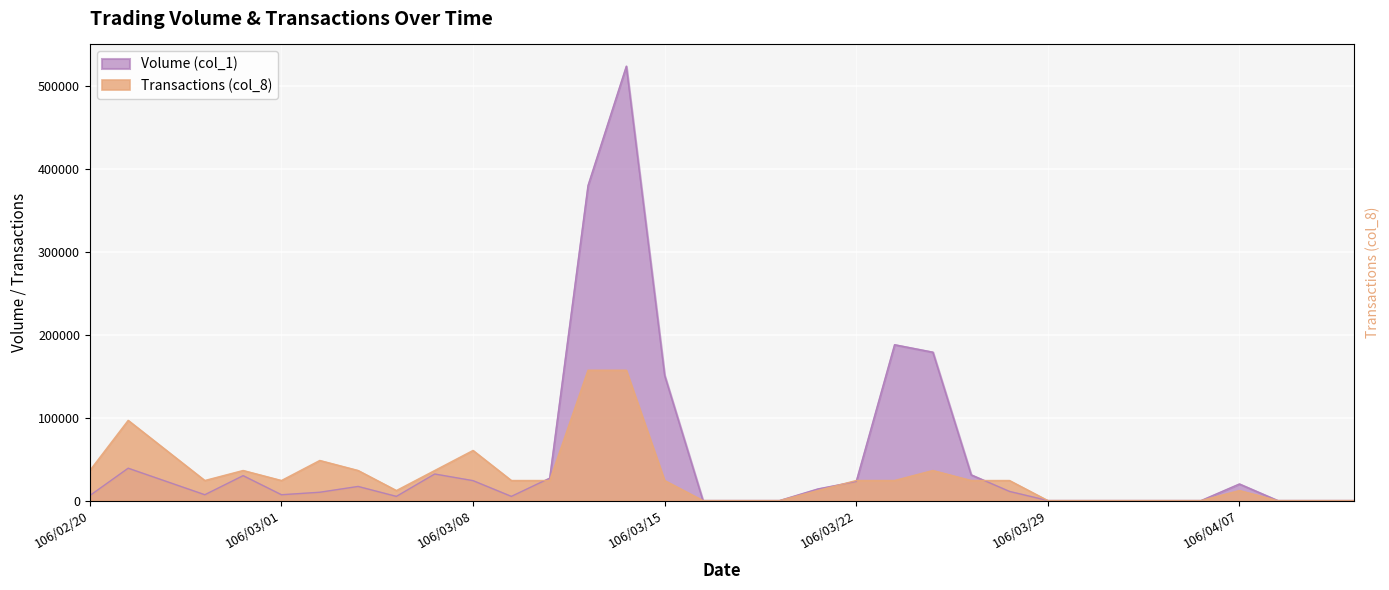

Rank the series at 106/03/31 from lowest to highest value.

Volume (col_1), Transactions (col_8)